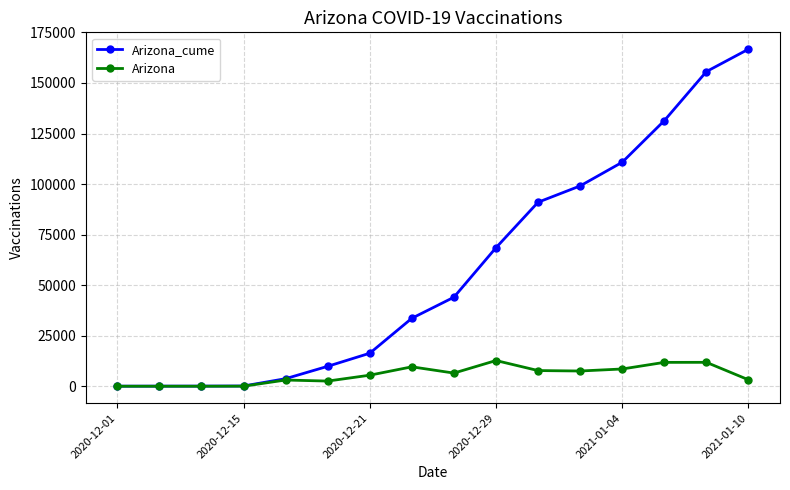

Count the number of categories in the chart.

16